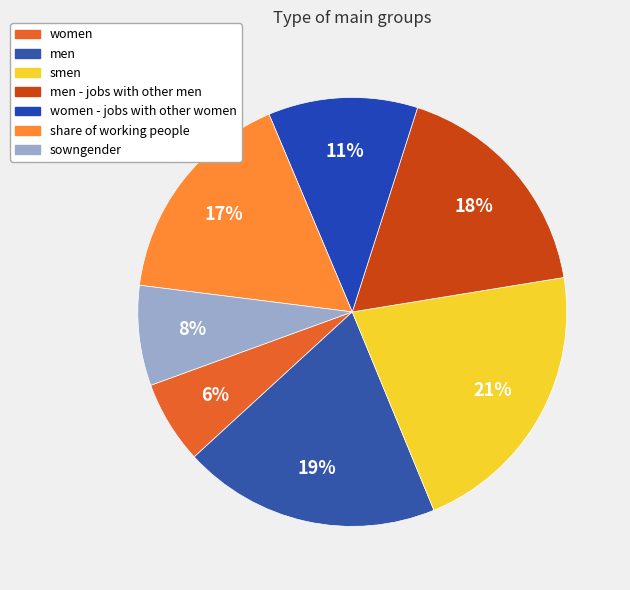

How many slices are in this pie chart?

7